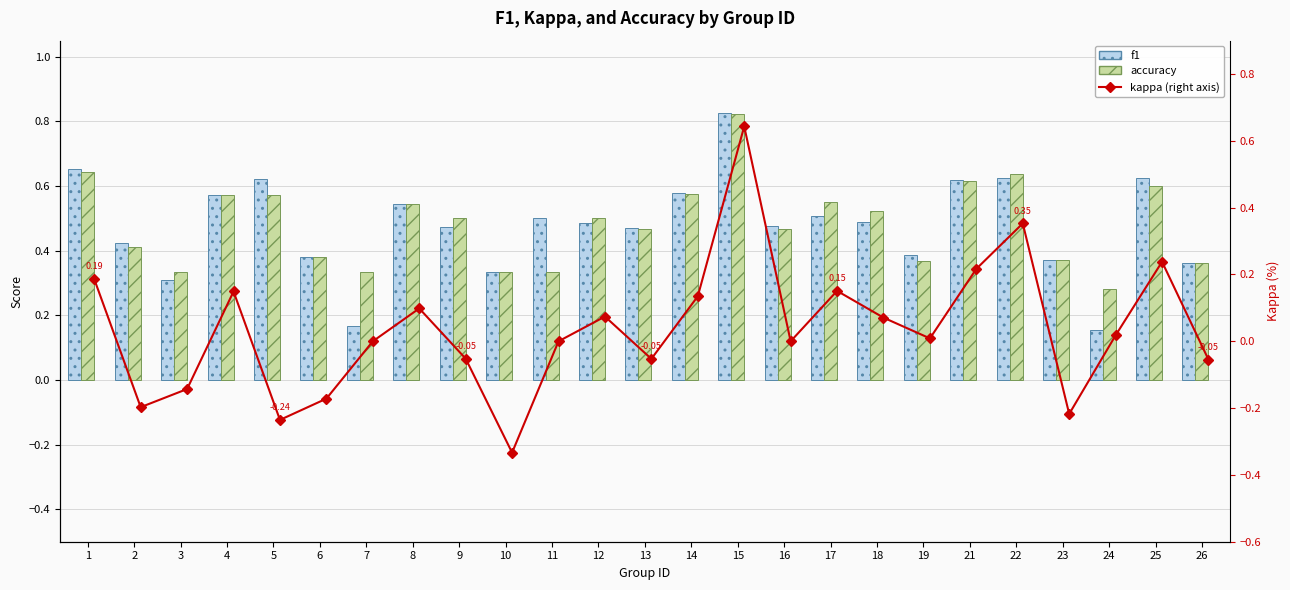

List the series in order of their peak value, lowest first.

kappa (right axis), accuracy, f1